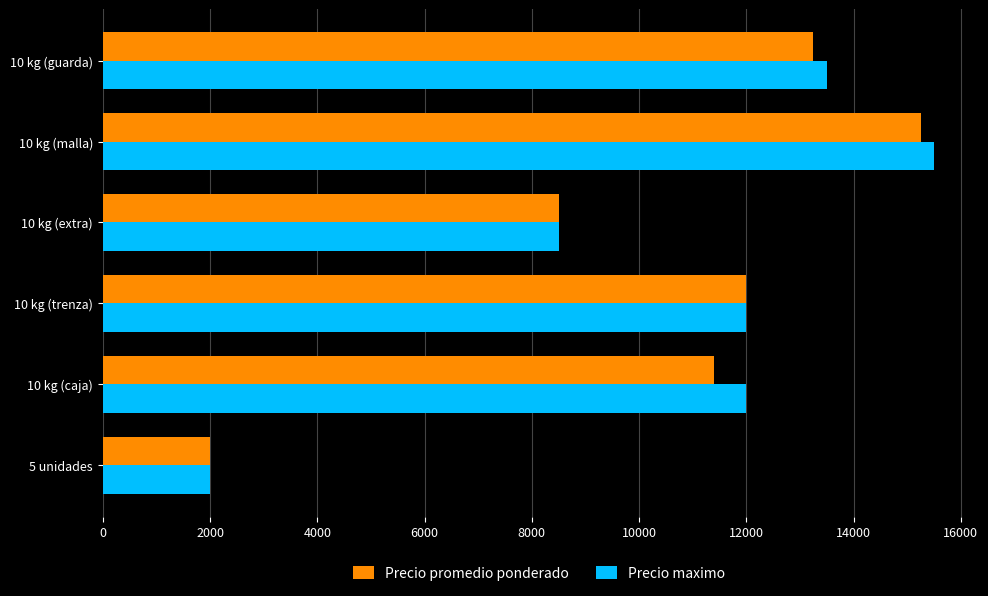

At which category is the sum across all series the highest?

10 kg (malla)